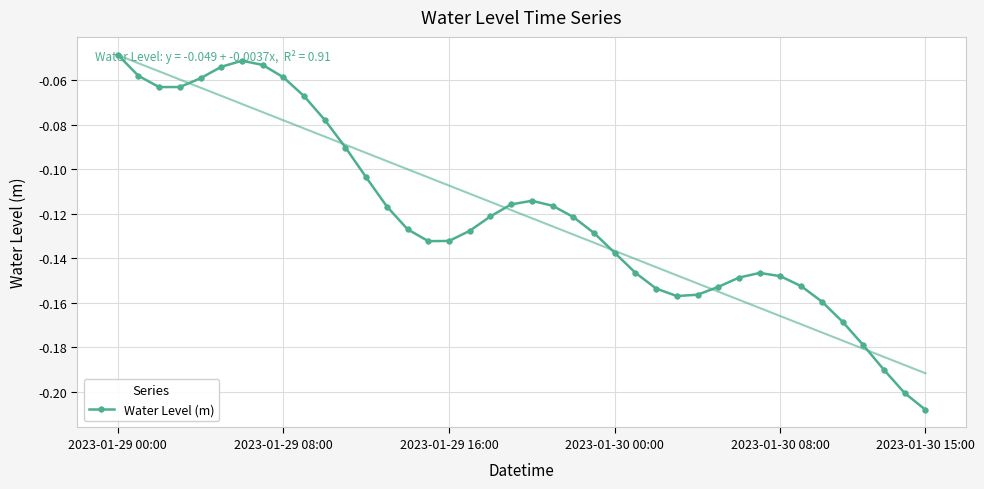

What is the sum of all values?

-4.8